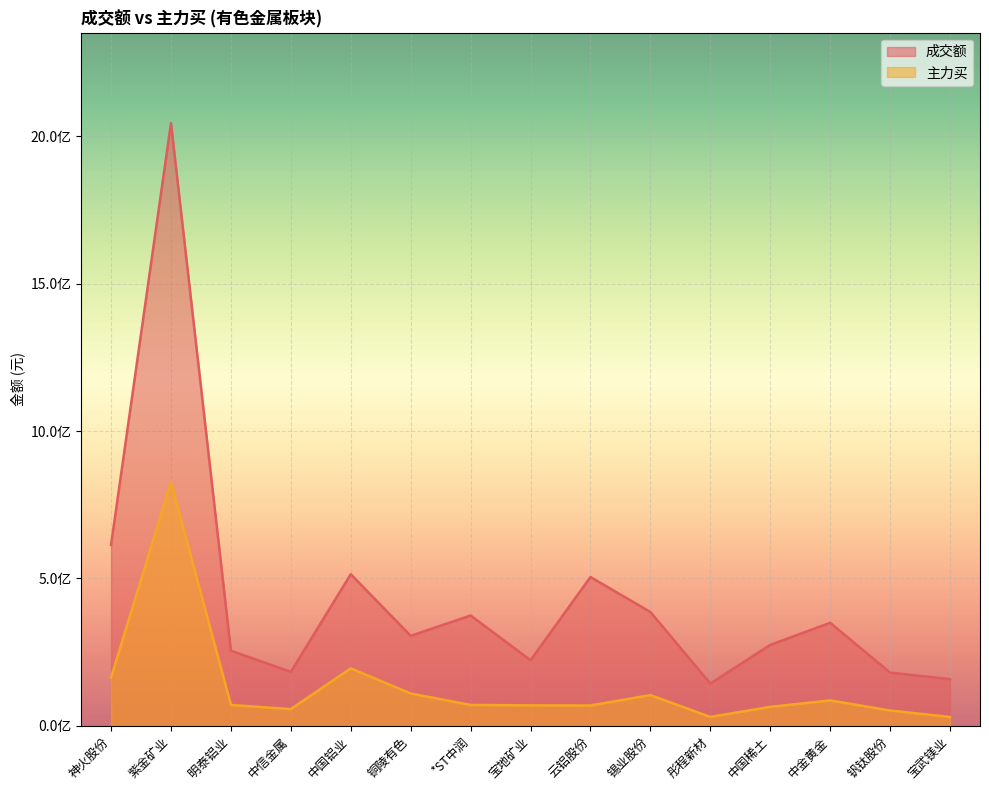

What is the greatest value displayed?

2045267562